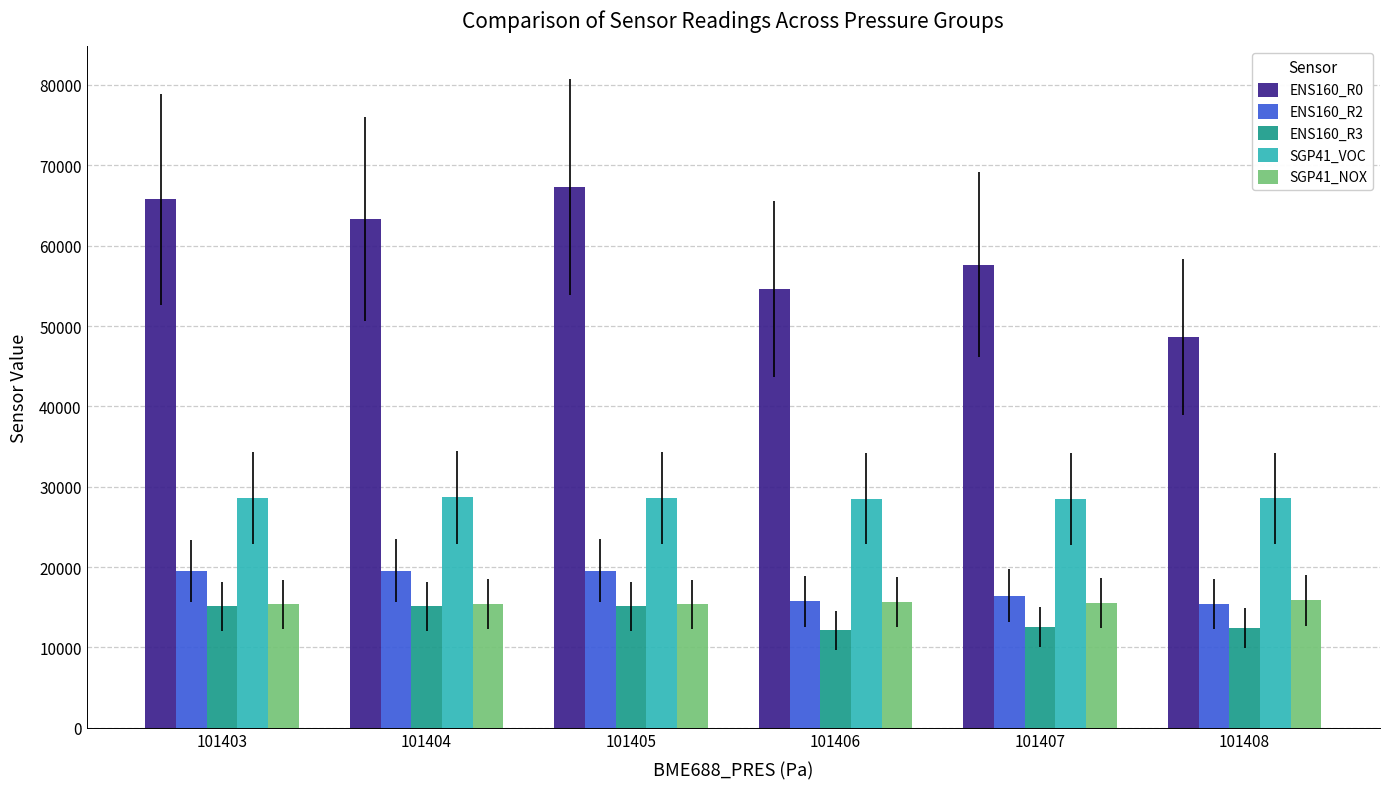

At how many categories does at least one series exceed 41481?

6